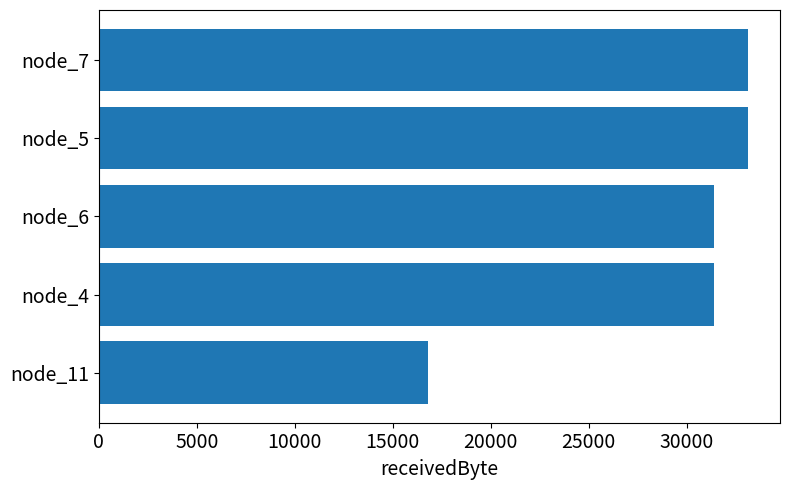

What is the greatest value displayed?

33100